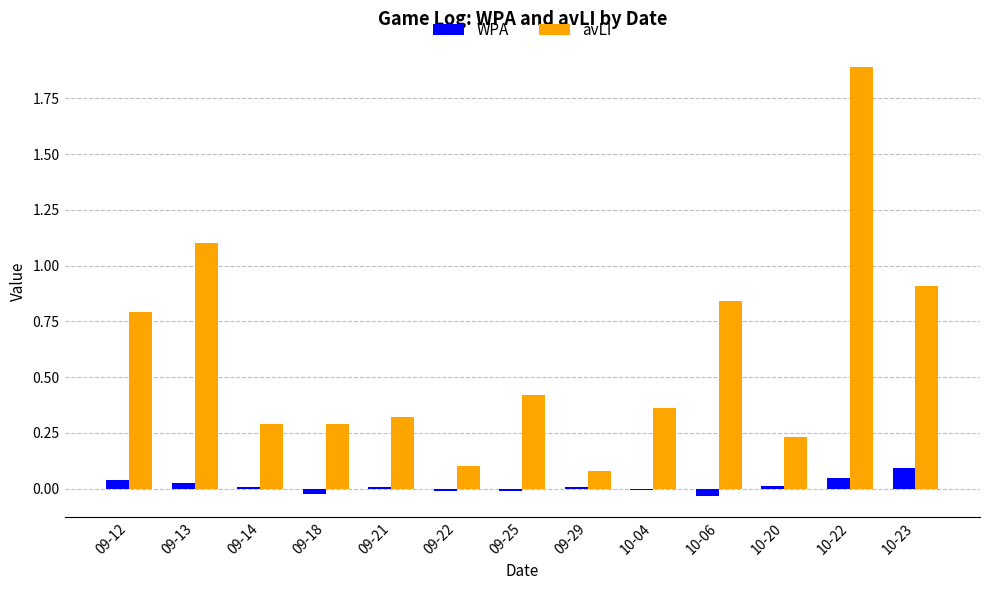

What is the sum of all avLI values?

7.6